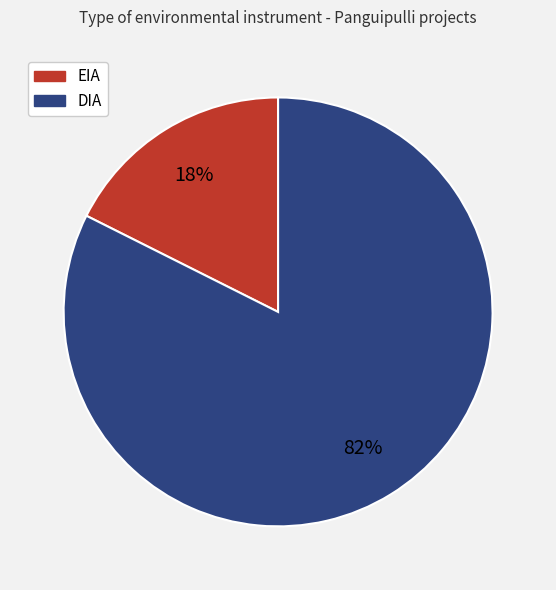

To the nearest percent, what portion does EIA represent?

18%